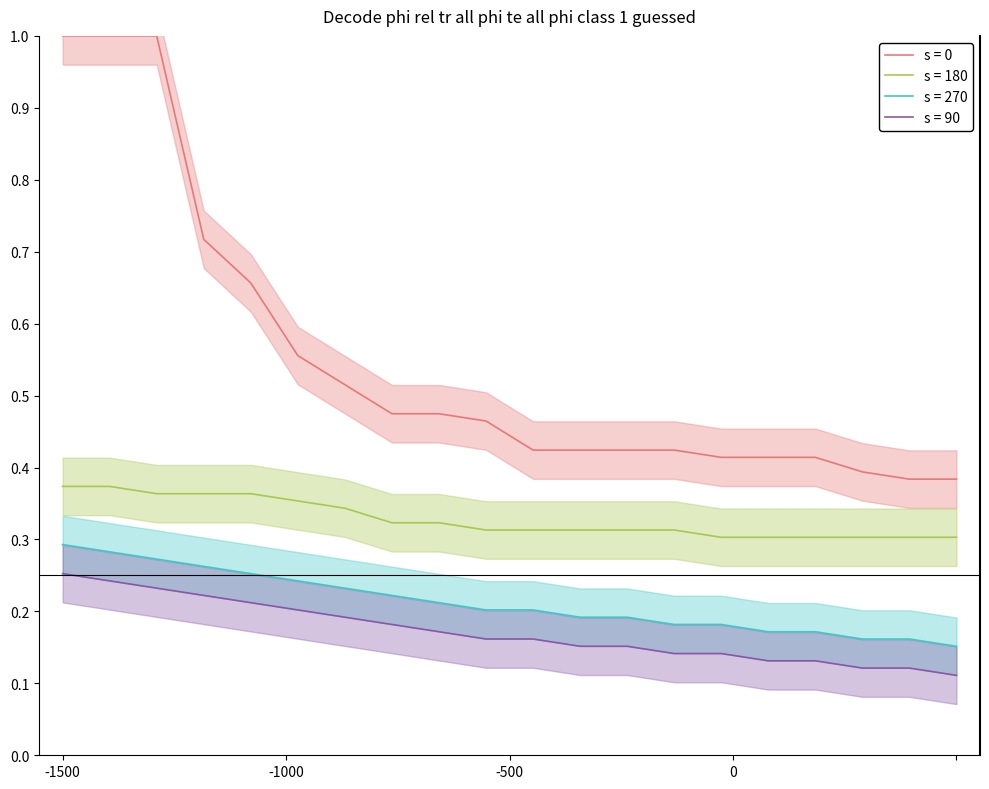

What is the maximum value for s = 0?

1.0